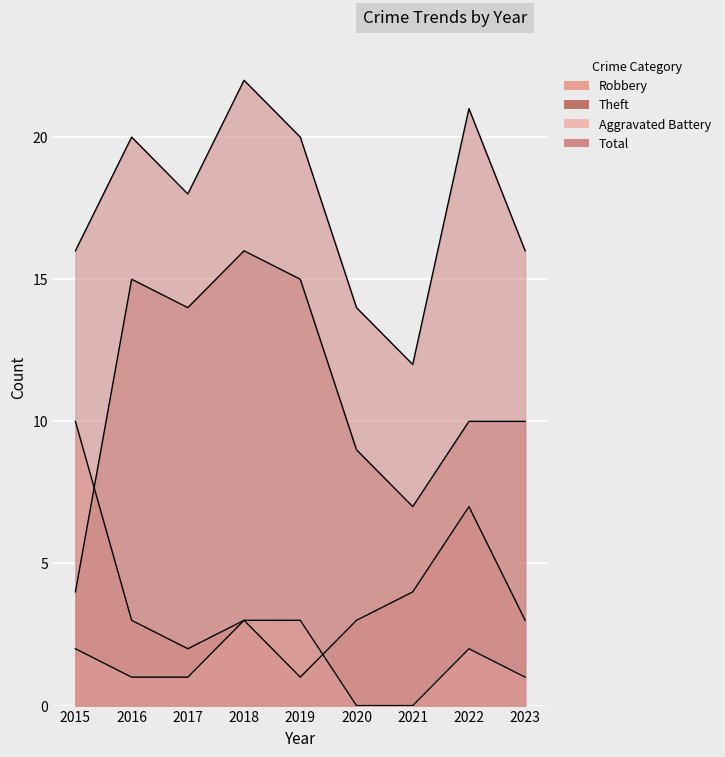

What is the difference between the second highest and second lowest values in the Aggravated Battery series?

3